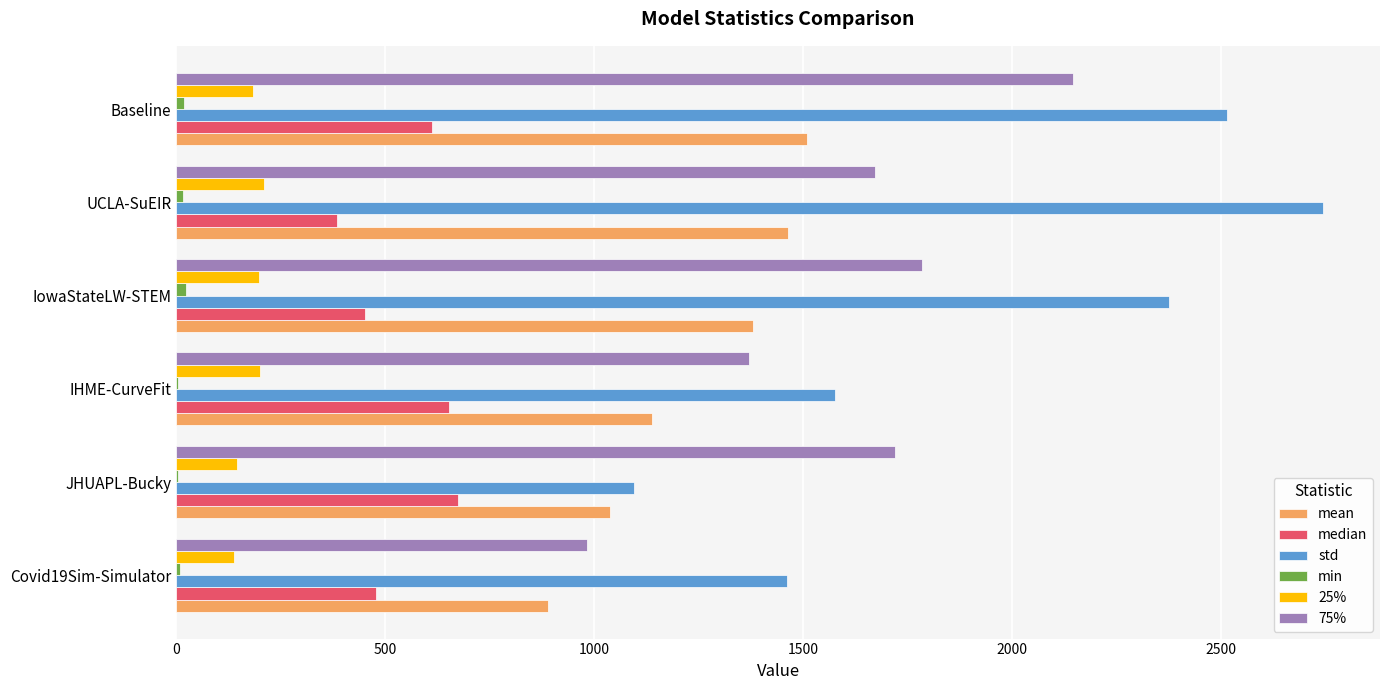

Which category has the highest value across all series?

UCLA-SuEIR